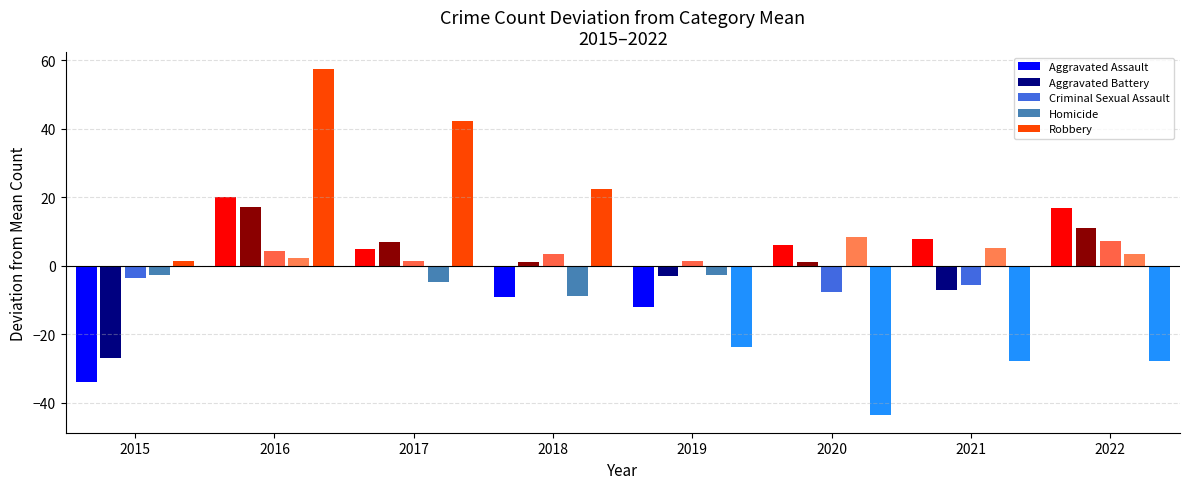

How many values in Criminal Sexual Assault are above zero?

5